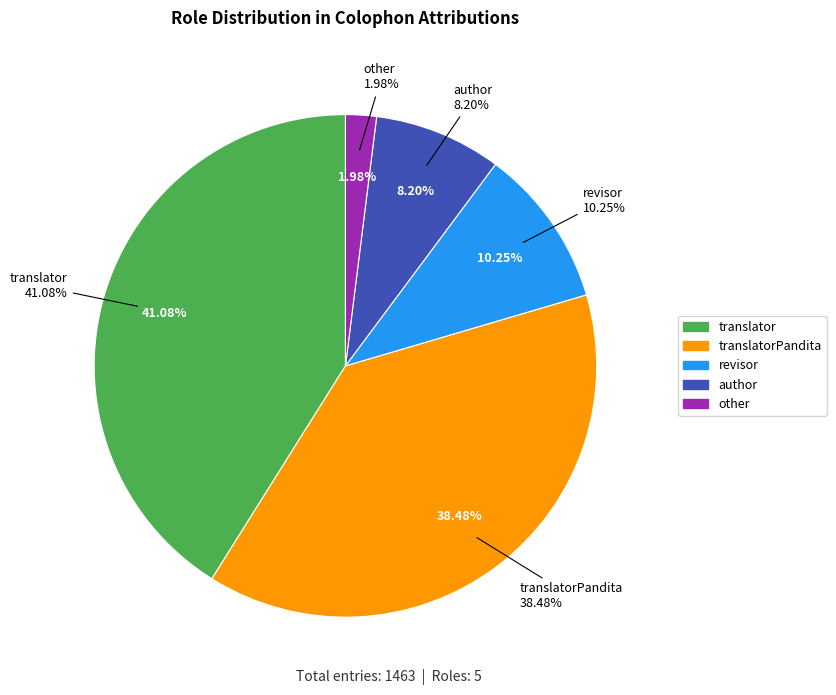

Does any single category account for the majority?

No